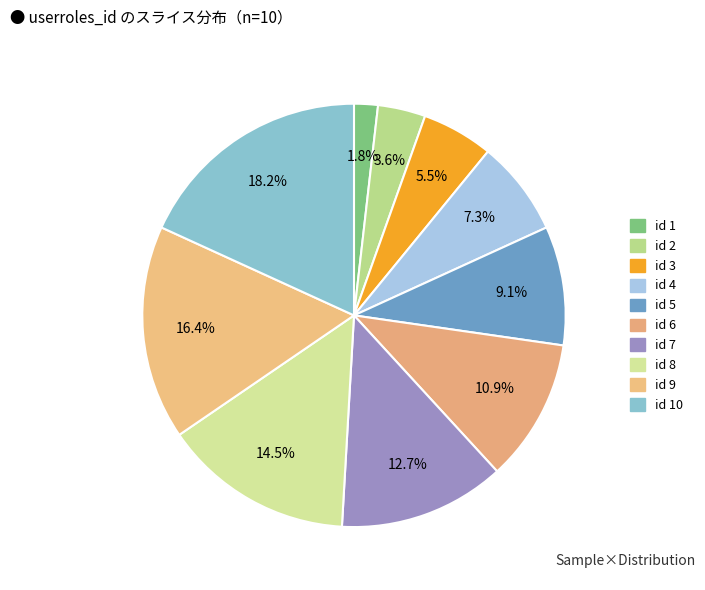

Is there any slice that represents more than half of the pie?

No